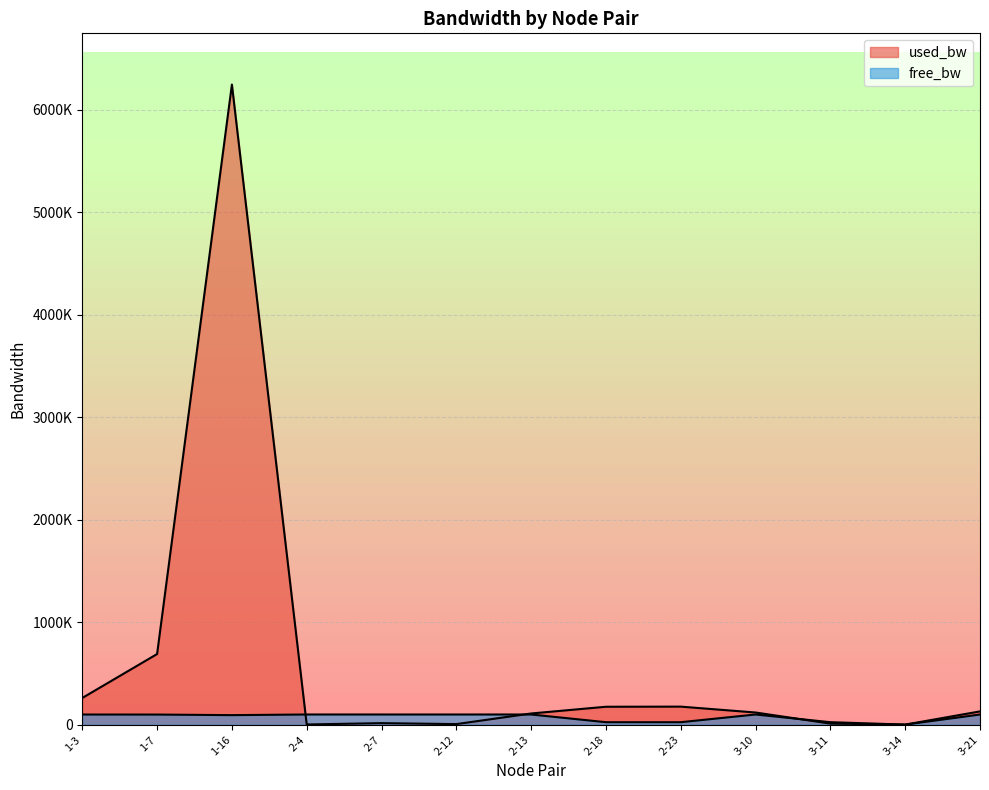

Where is the first local minimum for used_bw?

2-4